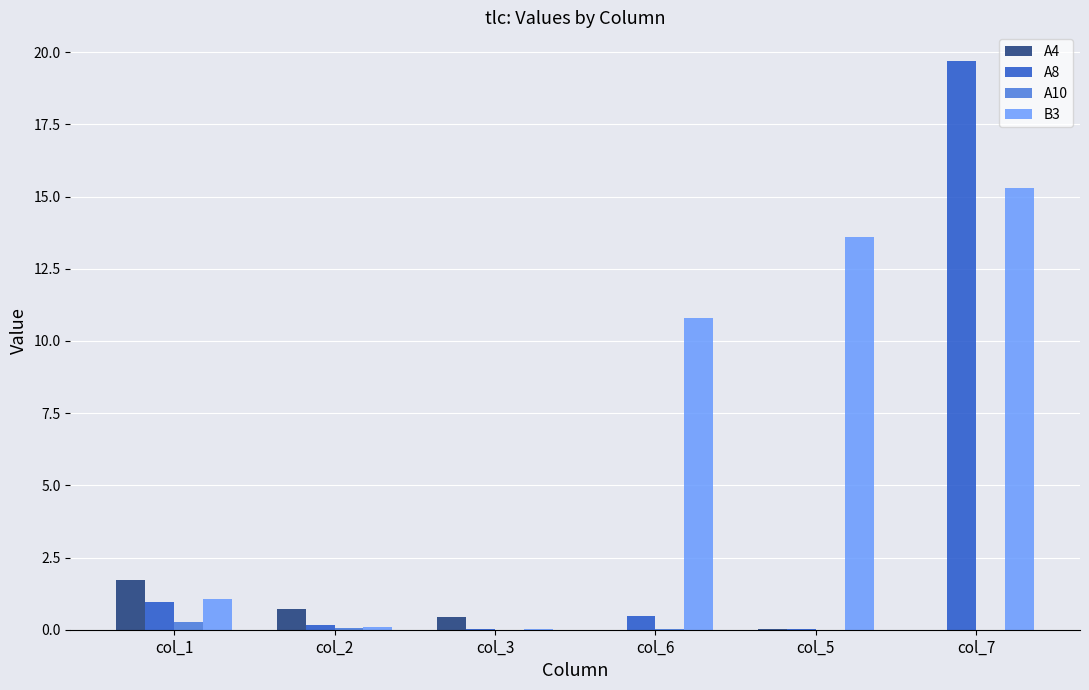

Which series has the widest spread of values?

A8